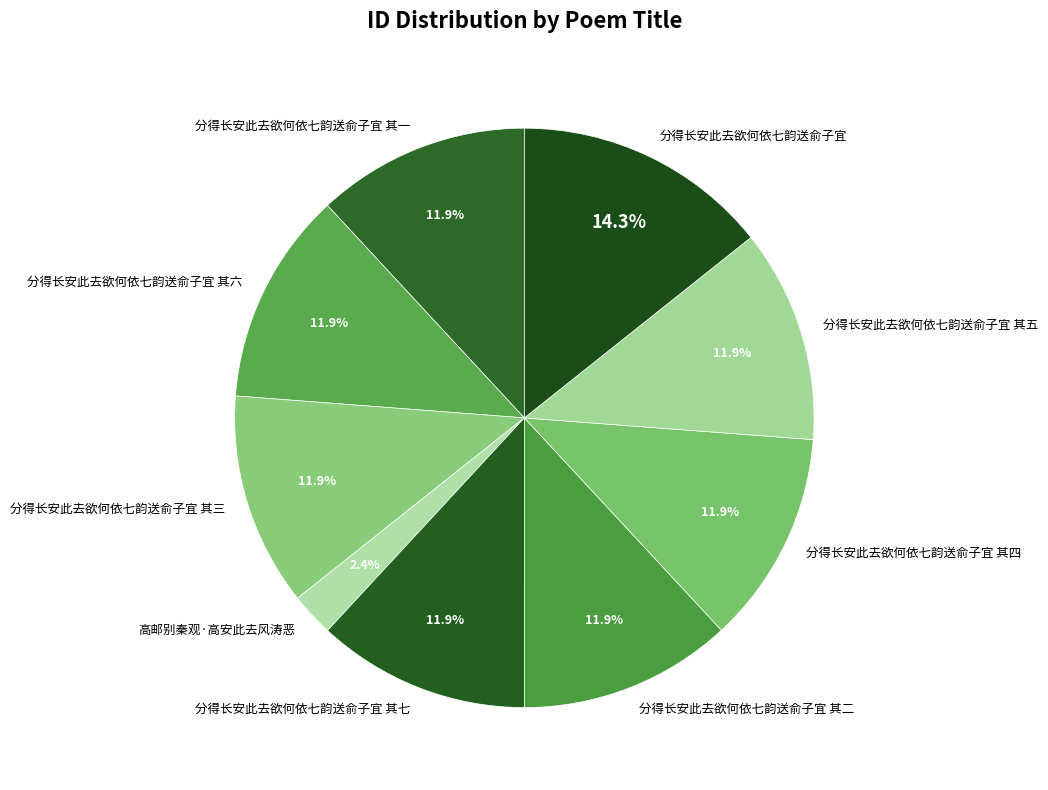

Does any single category account for the majority?

No